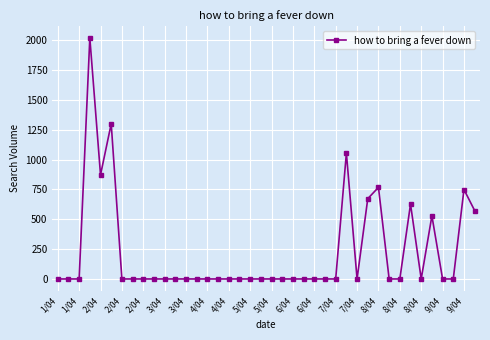

What is the difference between the second highest and second lowest values?

1299.8